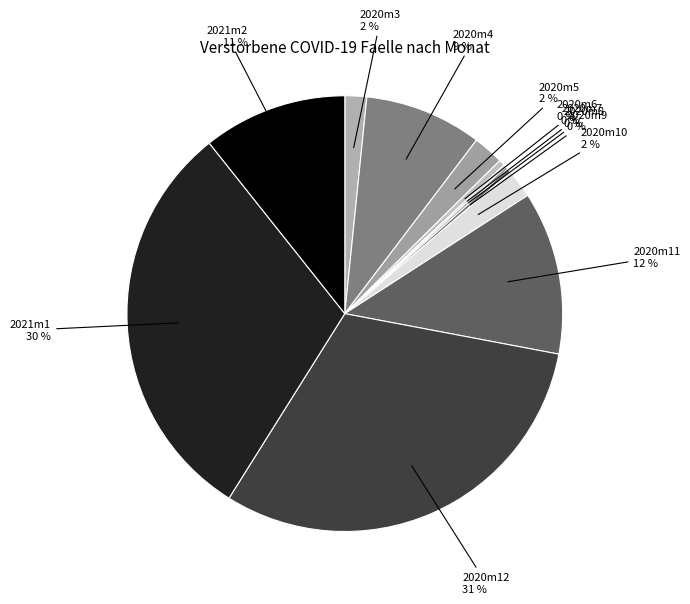

To the nearest percent, what is the difference between the largest and smallest slice percentages?

31%